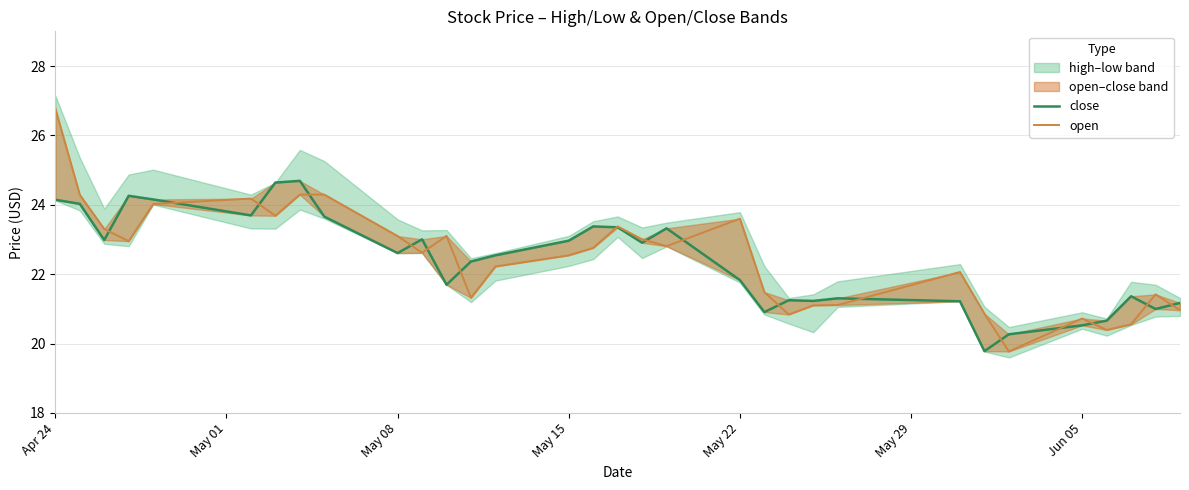

Is it true that close equals 41.4 at 10?

False